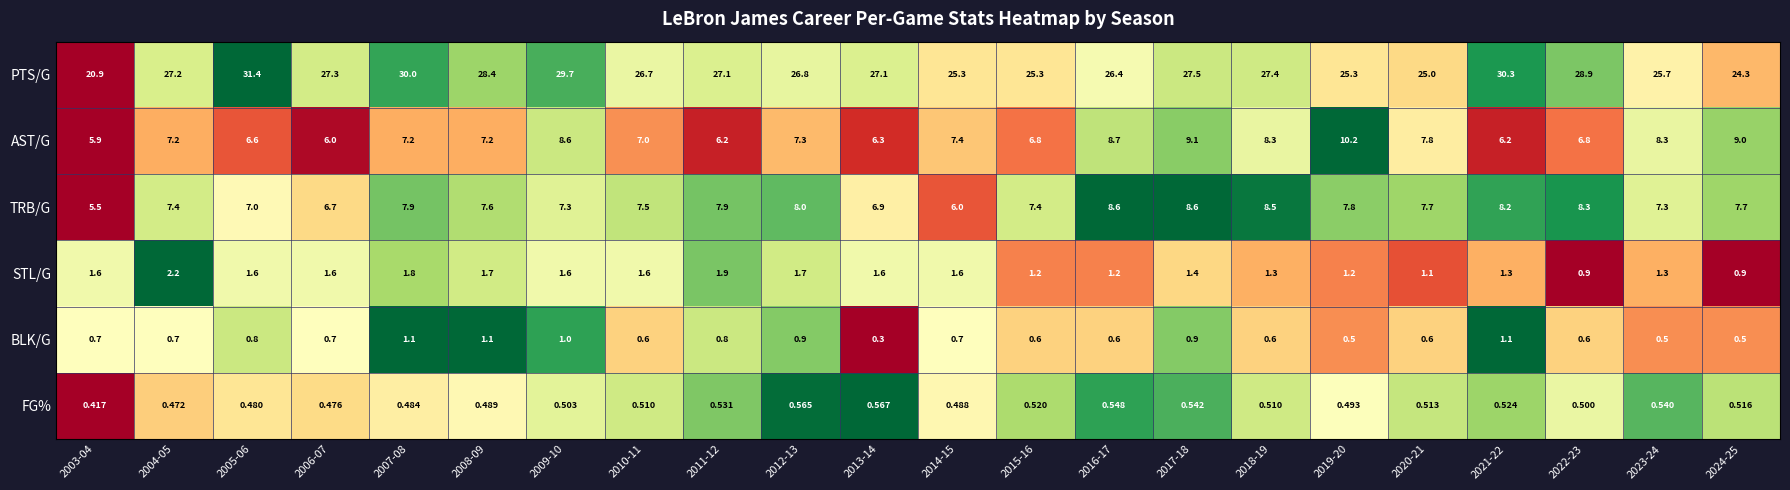

How many values in the STL/G series are below 1?

2